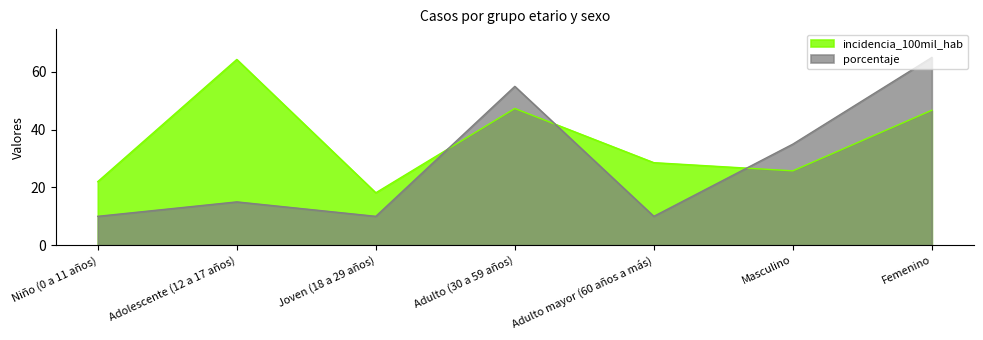

What is the sum of the incidencia_100mil_hab values at Masculino and Adulto mayor (60 años a más)?

54.3